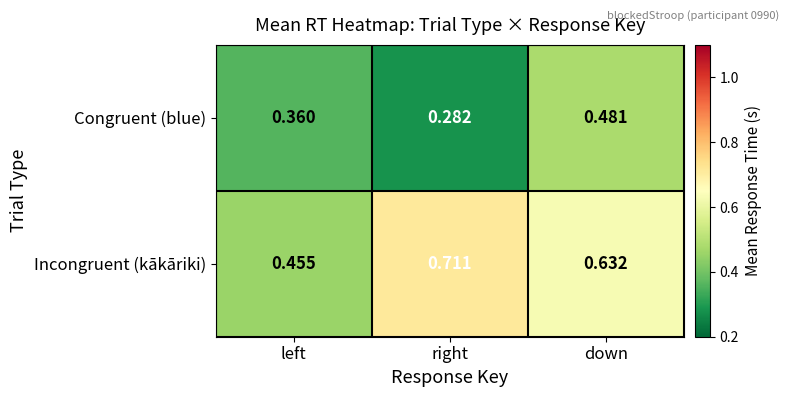

At which label is Congruent (blue) closest to 0?

right